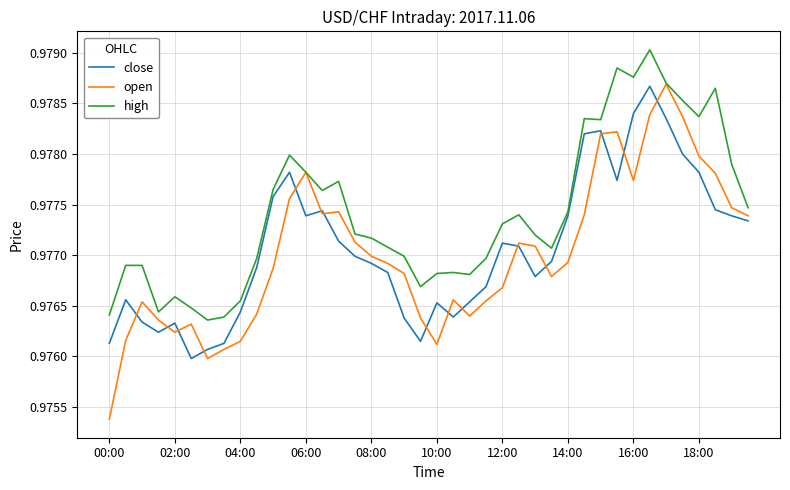

Which series has the largest total across all categories?

high